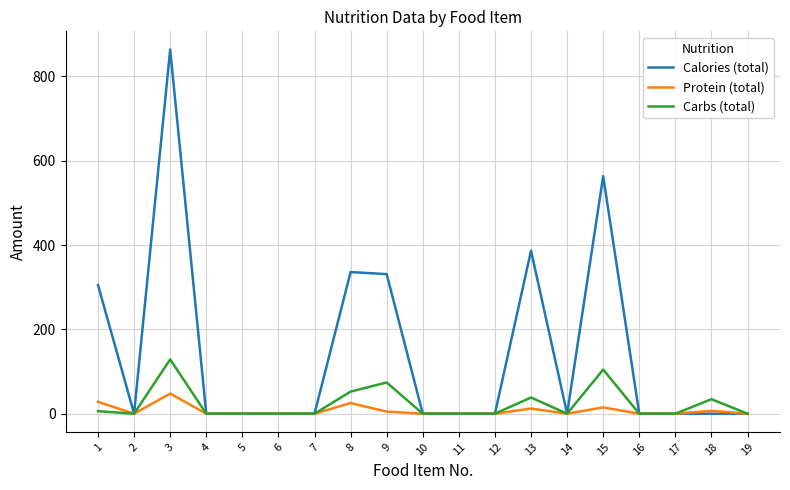

True or false: Protein (total) has a value of 0.0 at 19.

True